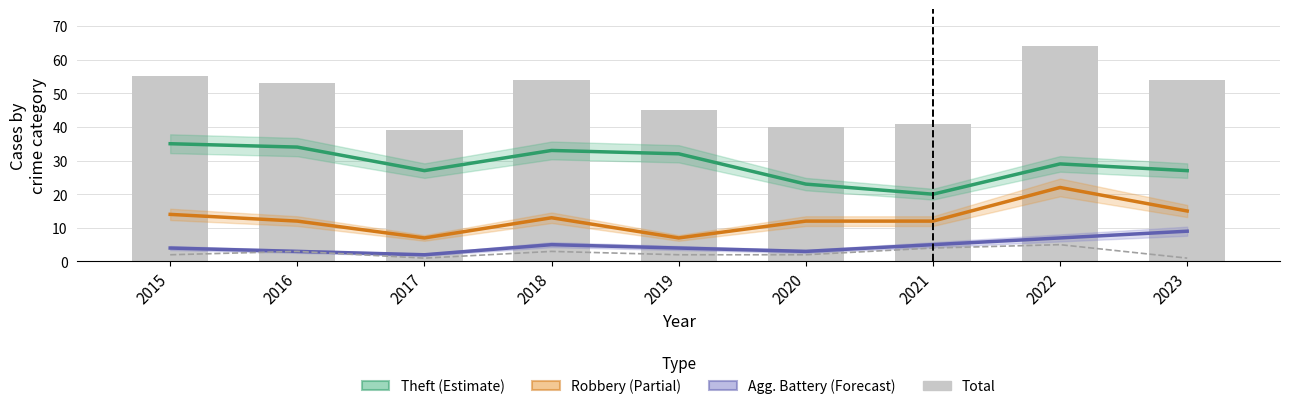

Is the value of Aggravated Assault at 2021 greater than the value of Robbery (Partial) at 2021?

No